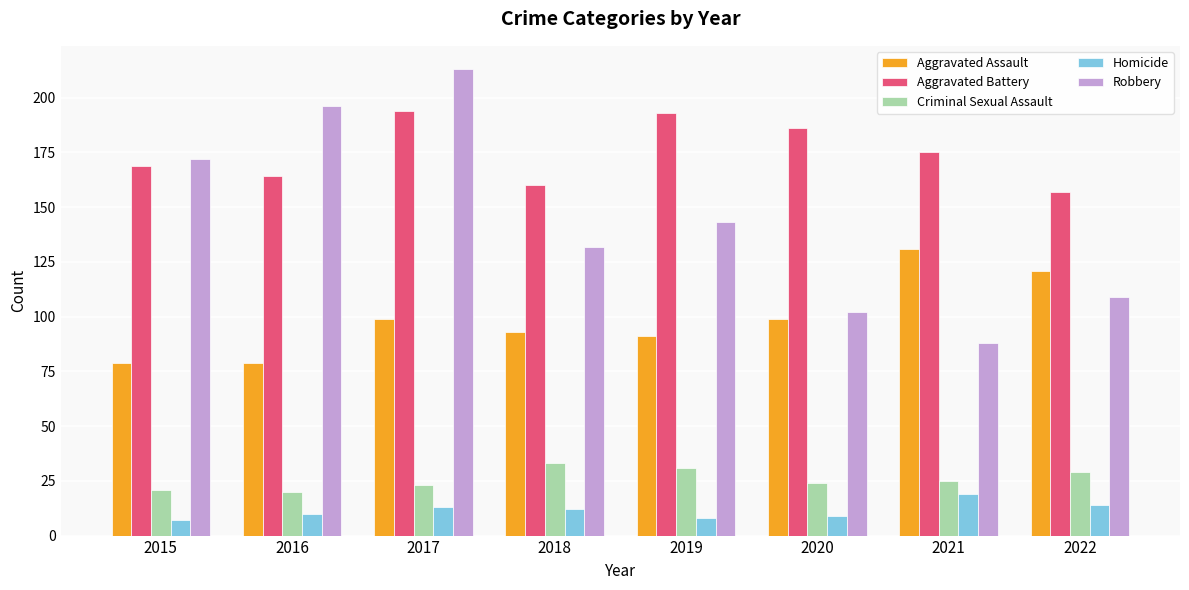

Rank the series at 2021 from lowest to highest value.

Homicide, Criminal Sexual Assault, Robbery, Aggravated Assault, Aggravated Battery